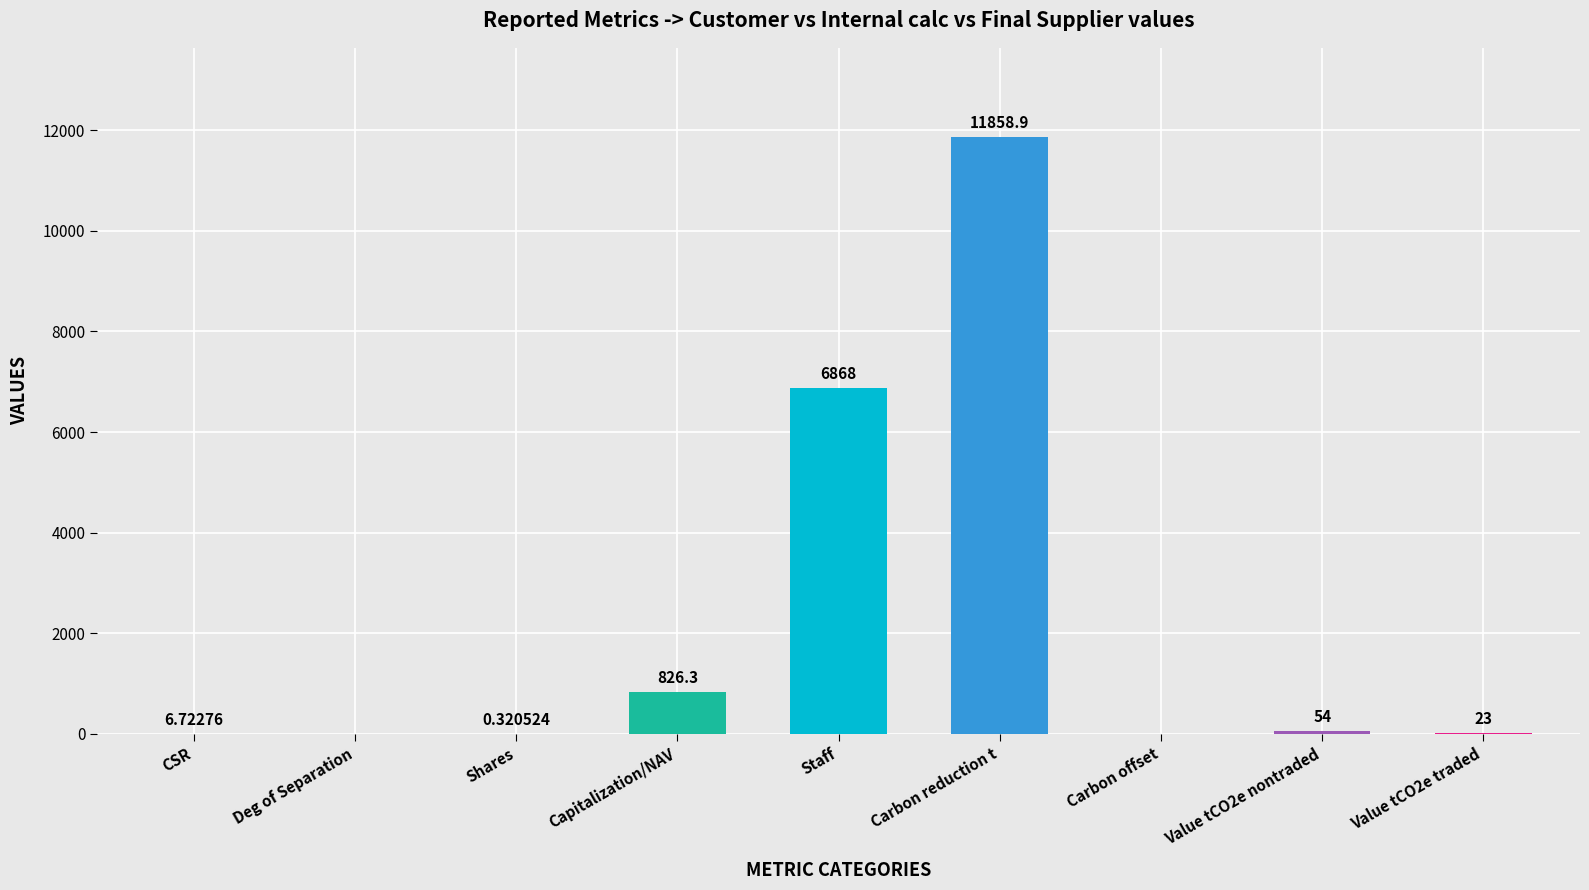

At which label is the value closest to 5929?

Staff